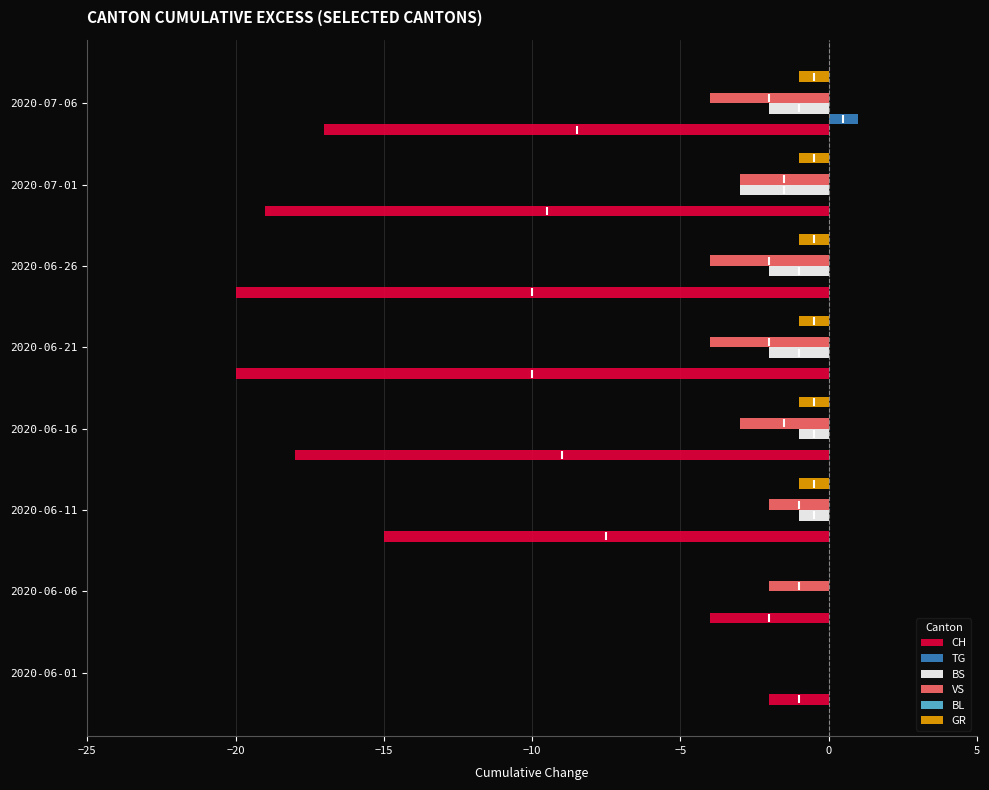

Which series has the largest total across all categories?

TG